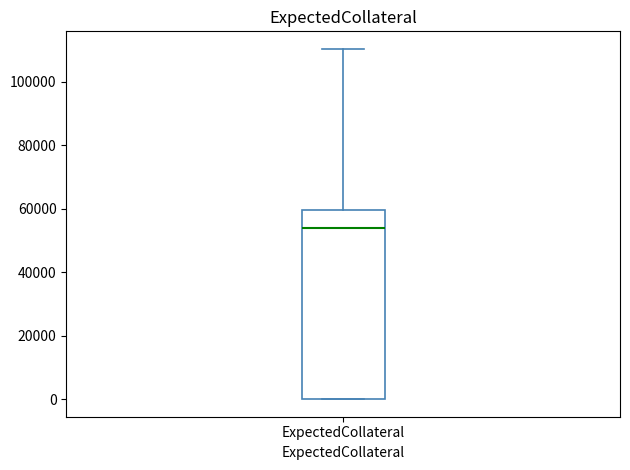

Read this box plot against the y-axis: the position of the median line, the range covered by the box, and the ends of both whiskers. The values are not printed on the chart, so give them approximately, as read against the axis.

median 54000, box 0 to 60000, whiskers 0 to 110000